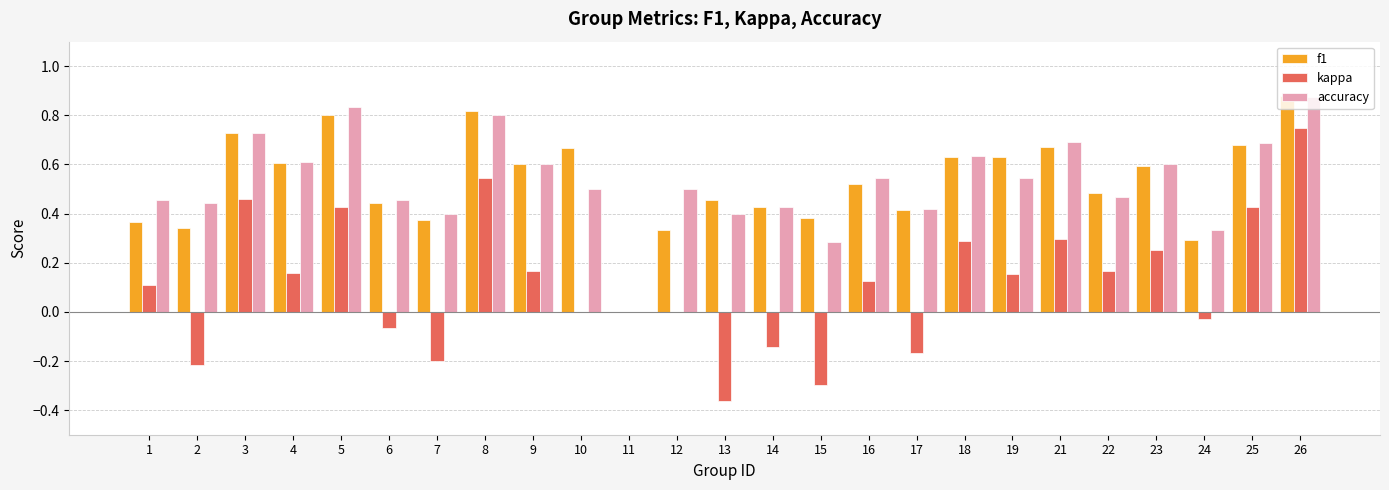

At which label does accuracy reach its peak?

26